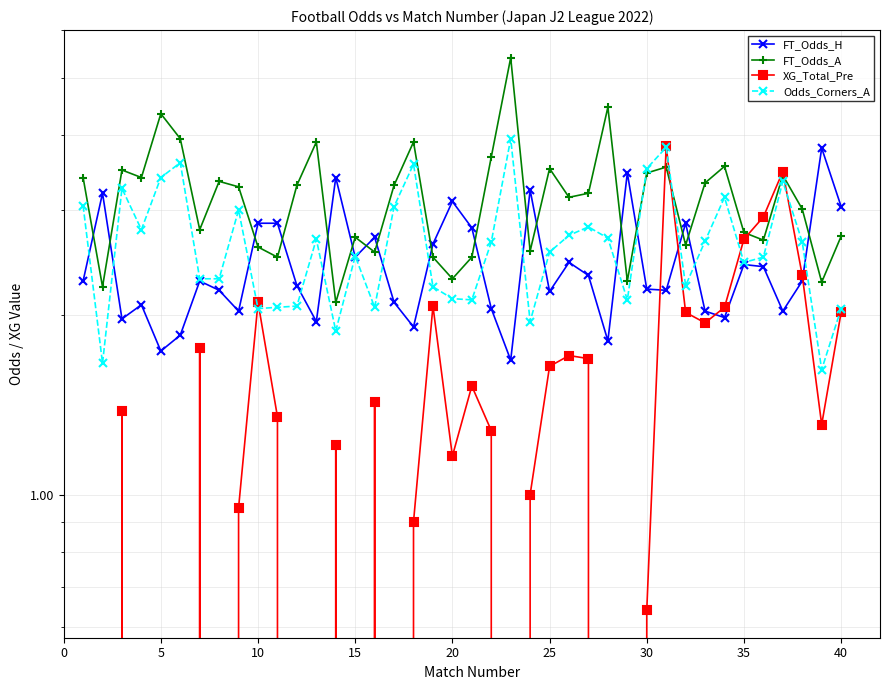

In XG_Total_Pre, how many points are higher than both neighbors (excluding endpoints)?

10